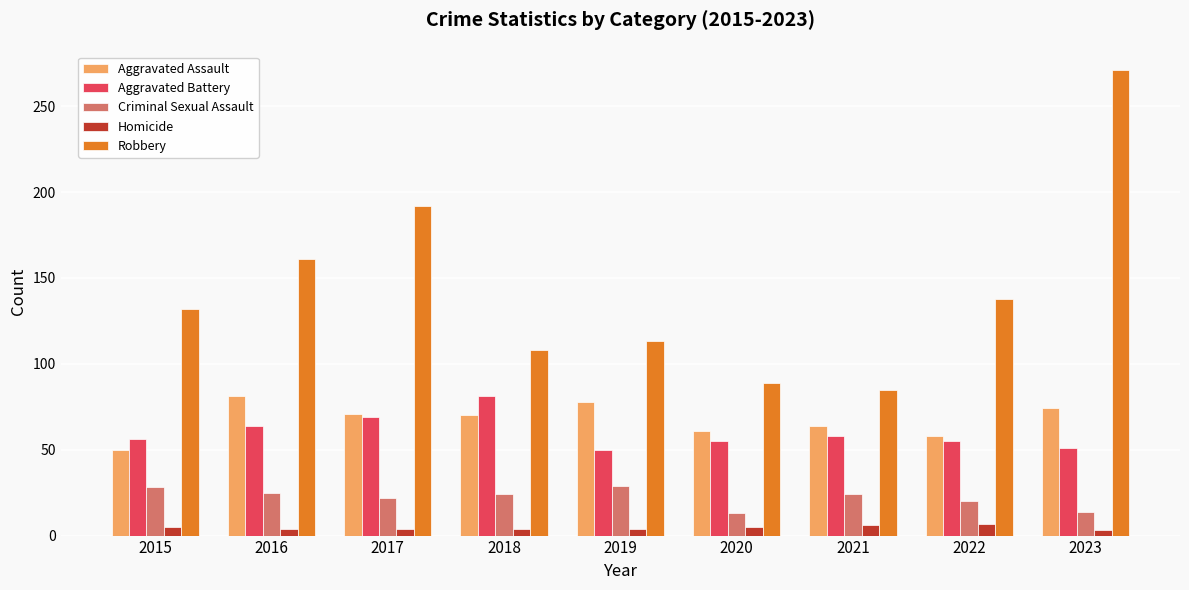

What is the difference between the maximum and minimum values in the Homicide series?

4